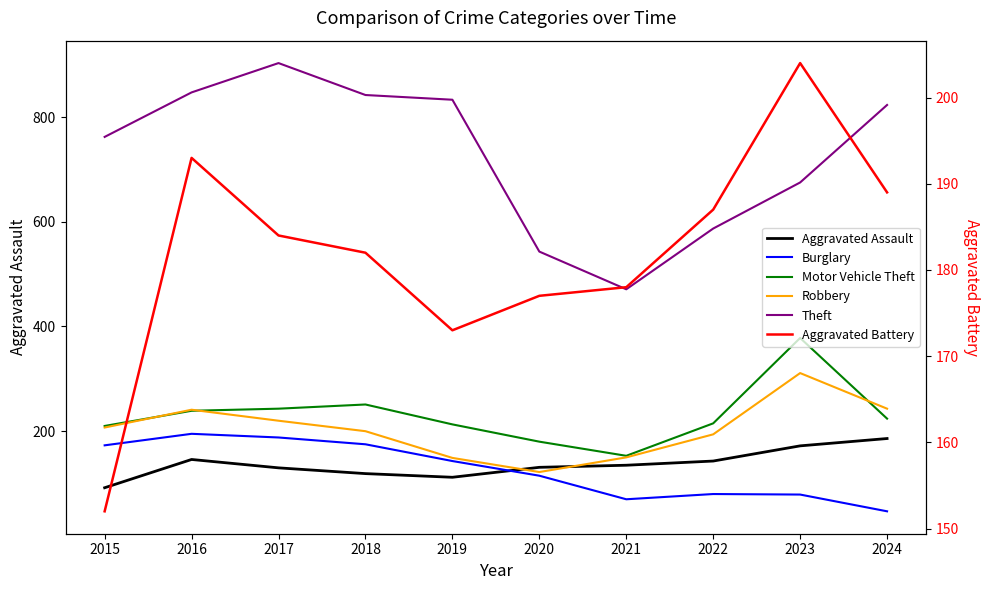

At 2015, list the series in order from largest to smallest.

Theft, Motor Vehicle Theft, Robbery, Burglary, Aggravated Battery, Aggravated Assault